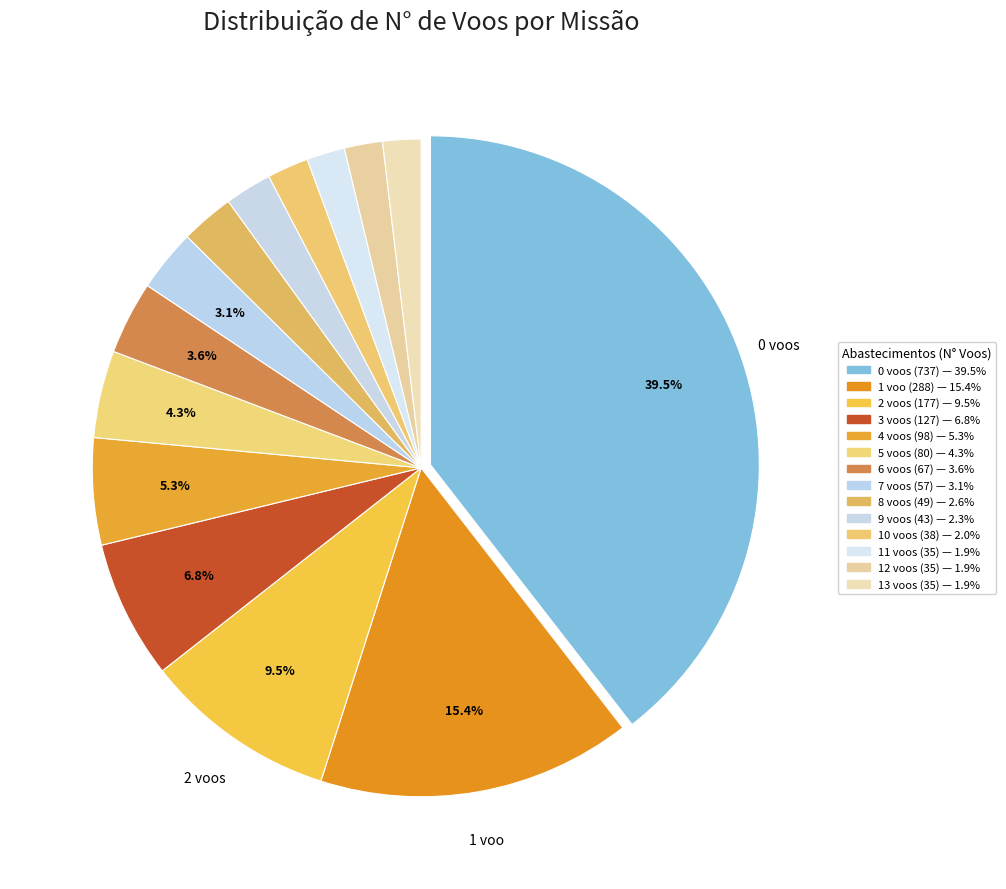

What portion of the pie excludes 4 voos (98)?

94.7%